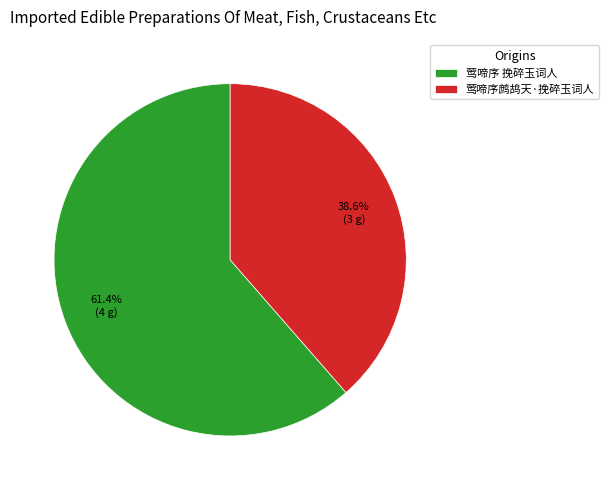

To the nearest percent, what is the combined percentage of 莺啼序 挽碎玉词人 and 莺啼序鹧鸪天·挽碎玉词人?

100%